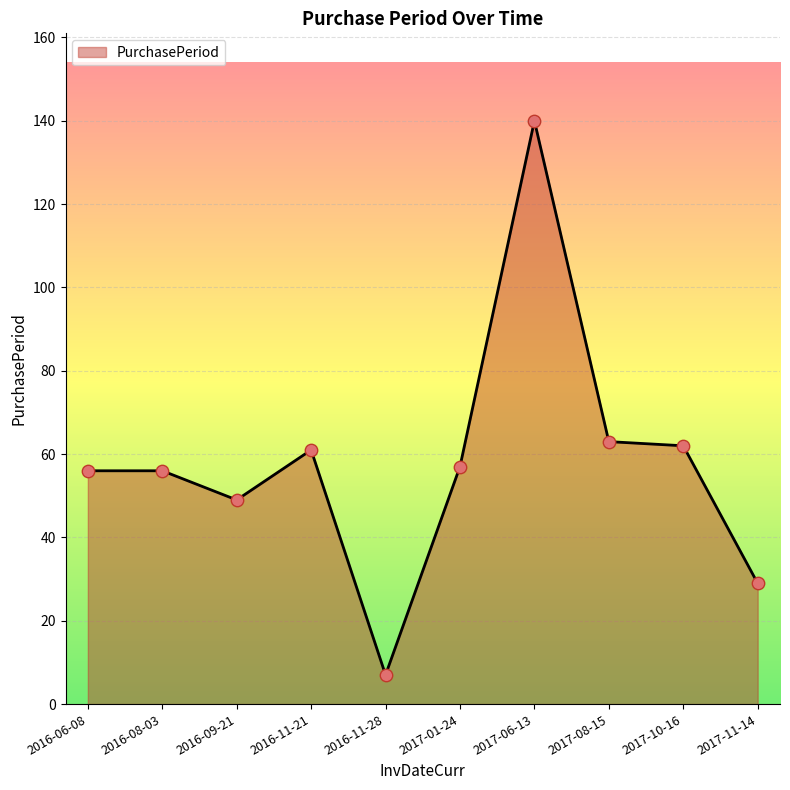

What is the change in value from 2016-06-08 to 2016-09-21?

-7